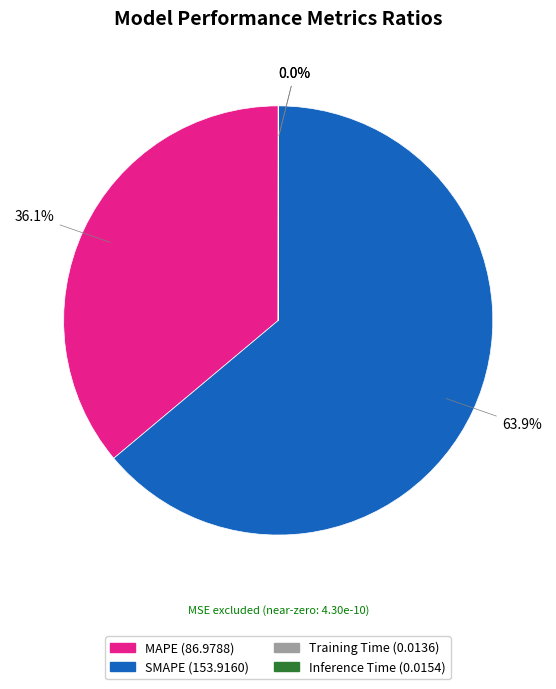

Which has a higher value, MAPE (86.9788) or SMAPE (153.9160)?

SMAPE (153.9160)